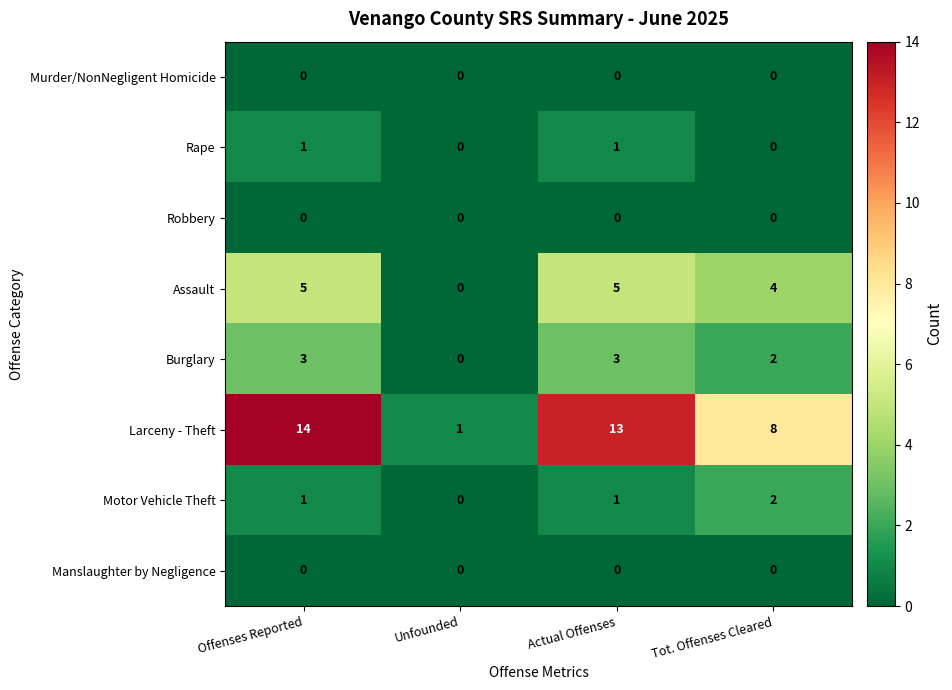

What is the greatest value displayed?

14